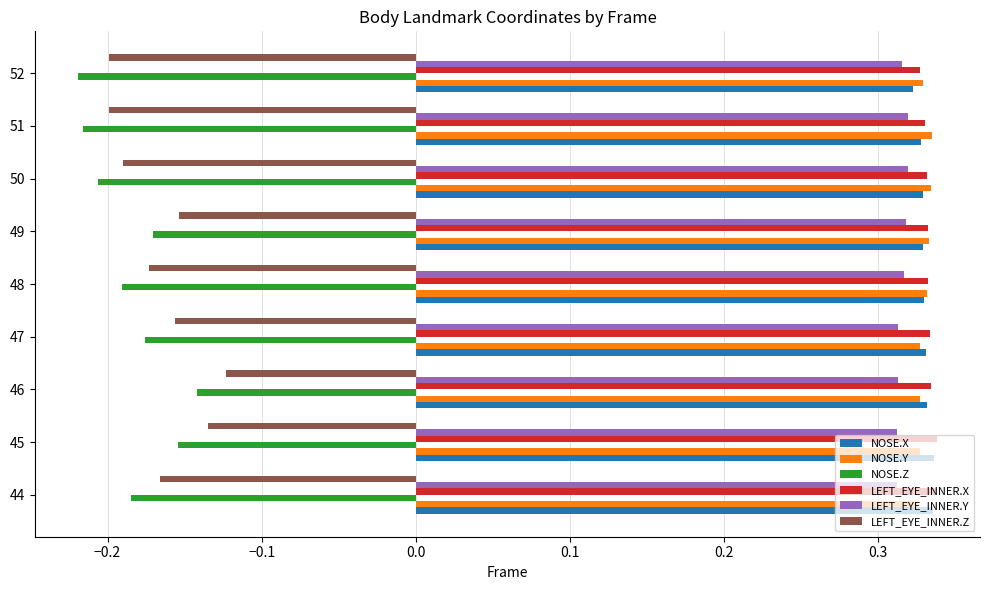

Which category has the highest value in the LEFT_EYE_INNER.Z series?

46